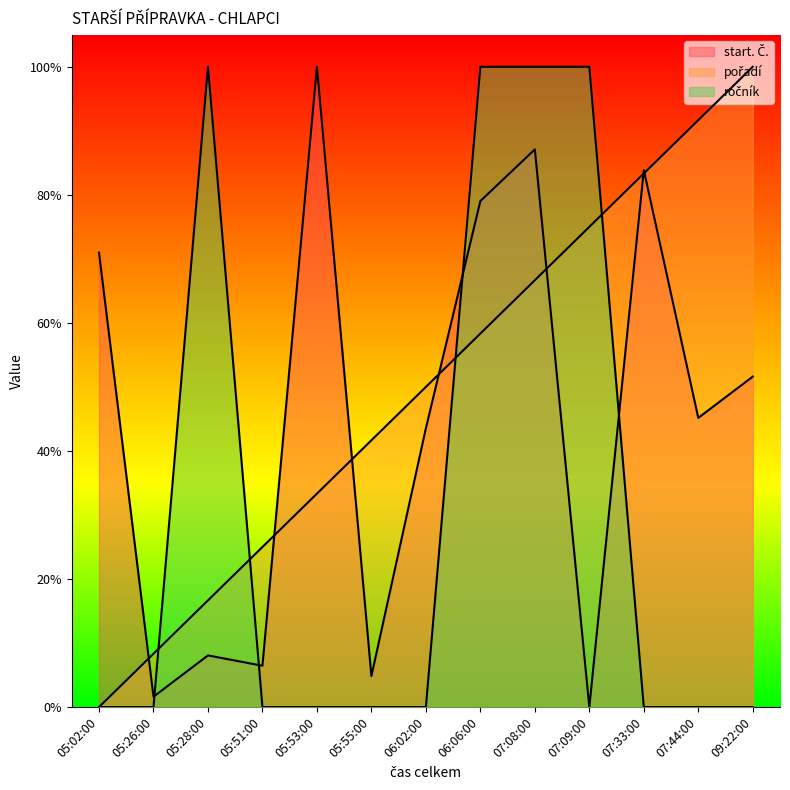

The value of pořadí at 07:44:00 is 0.2. True or false?

False